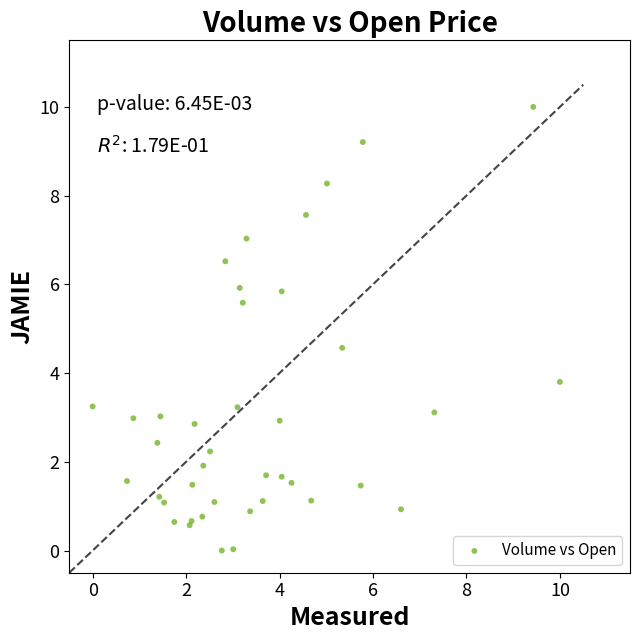

What Y value in the scatter plot is closest to 5?

4.6